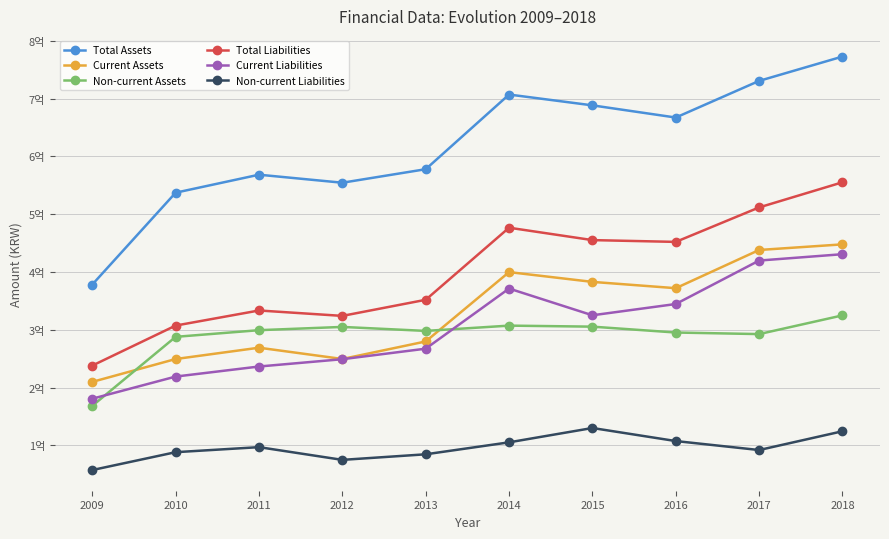

Reading left to right, extract all data points from this chart.

Total Assets: 2009=378269529	2010=537197200	2011=568320324	2012=554436780	2013=577832578	2014=707010305	2015=688285313	2016=667215742	2017=730626224	2018=772716728
Current Assets: 2009=209852137	2010=249409866	2011=268999627	2012=249478629	2013=279793075	2014=399810299	2015=382867967	2016=371961411	2017=438071892	2018=447800610
Non-current Assets: 2009=168417392	2010=287787334	2011=299320697	2012=304958152	2013=298039503	2014=307200007	2015=305417347	2016=295254331	2017=292554332	2018=324916118
Total Liabilities: 2009=238052874	2010=307282054	2011=333395797	2012=324036467	2013=351891937	2014=476613029	2015=455162763	2016=452067280	2017=511728393	2018=555212961
Current Liabilities: 2009=180732374	2010=219051371	2011=236451527	2012=249105606	2013=267315620	2014=371339949	2015=325096744	2016=344583693	2017=419779674	2018=430776844
Non-current Liabilities: 2009=57320500	2010=88230683	2011=96944269	2012=74930861	2013=84576317	2014=105273080	2015=130066019	2016=107483588	2017=91948718	2018=124436117